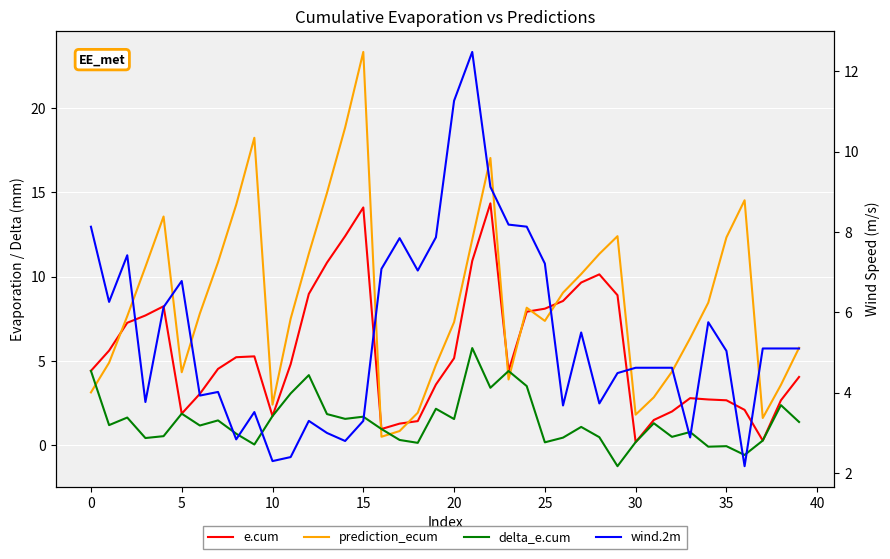

Reading left to right, list all the values displayed in this chart.

e.cum: 4.4	5.6	7.3	7.7	8.2	1.9	3.1	4.5	5.2	5.3	1.7	4.8	9.0	10.8	12.4	14.1	1.0	1.3	1.4	3.6	5.2	10.9	14.3	4.4	7.9	8.1	8.6	9.7	10.1	8.9	0.2	1.5	2.0	2.8	2.7	2.7	2.1	0.3	2.7	4.1
prediction_ecum: 3.1	4.9	7.7	10.6	13.6	4.3	7.8	10.9	14.3	18.2	2.4	7.5	11.4	15.0	18.8	23.3	0.5	0.8	1.9	4.8	7.3	12.2	17.0	3.9	8.2	7.4	9.1	10.2	11.4	12.4	1.8	2.8	4.4	6.3	8.5	12.3	14.5	1.6	3.6	5.8
delta_e.cum: 4.4	1.2	1.6	0.4	0.5	1.9	1.2	1.5	0.7	0.1	1.7	3.1	4.2	1.9	1.6	1.7	1.0	0.3	0.1	2.2	1.6	5.8	3.4	4.4	3.5	0.2	0.5	1.1	0.5	-1.2	0.2	1.3	0.5	0.8	-0.1	-0.0	-0.6	0.3	2.4	1.4
wind.2m: 8.1	6.3	7.4	3.8	6.1	6.8	3.9	4.0	2.8	3.5	2.3	2.4	3.3	3.0	2.8	3.3	7.1	7.8	7.0	7.9	11.3	12.5	9.1	8.2	8.1	7.2	3.7	5.5	3.7	4.5	4.6	4.6	4.6	2.9	5.8	5.0	2.2	5.1	5.1	5.1